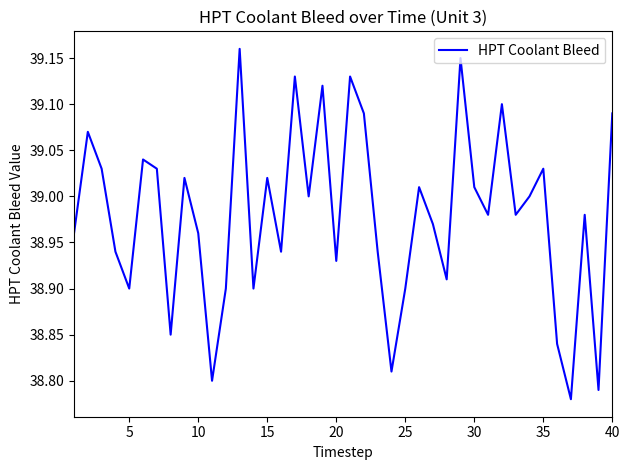

The chart shows a value of 14.7 at 25. True or false?

False